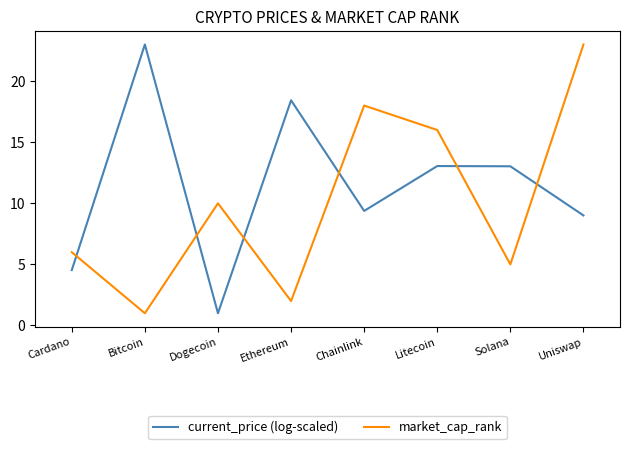

What is the average value of the market_cap_rank series?

10.1